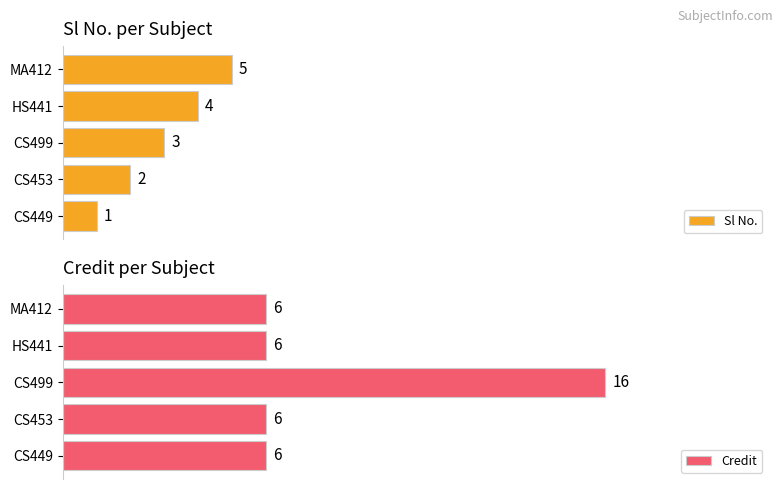

What are all the series names shown in the legend?

Sl No., Credit